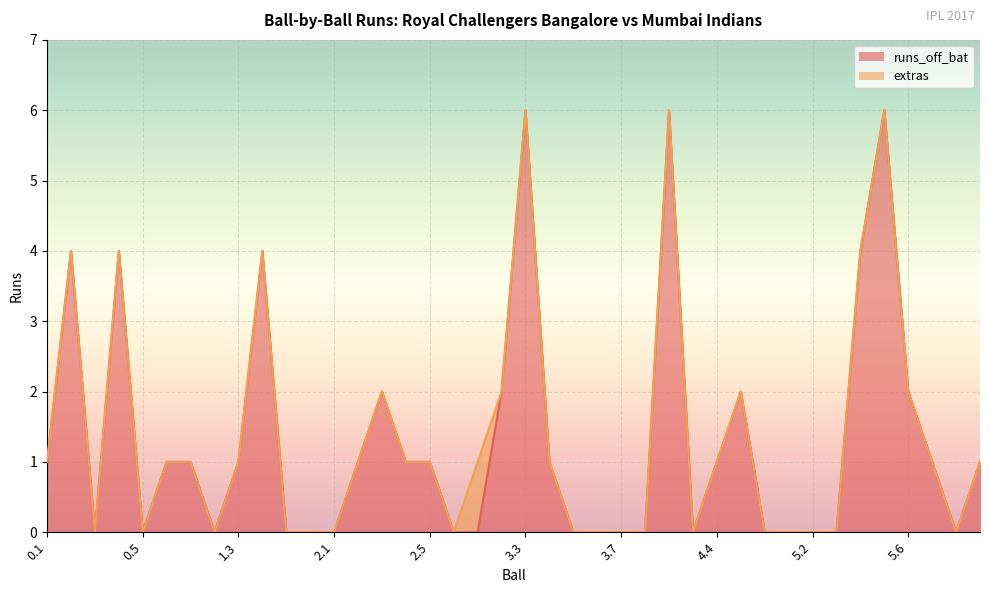

What is the difference between the values at 6.3 and 0.5?

1